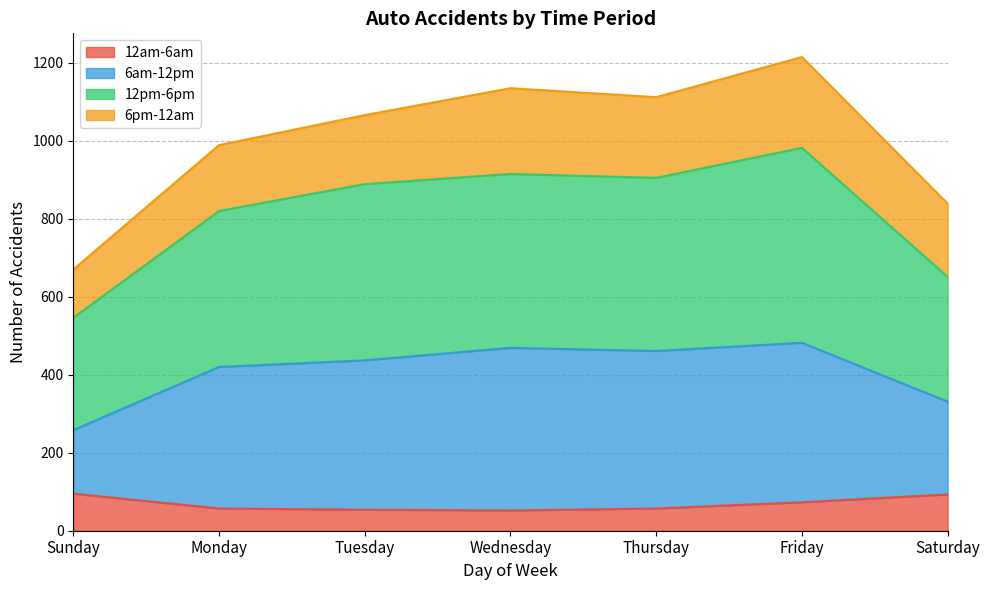

The 12am-6am series shows 54 at Tuesday. True or false?

True